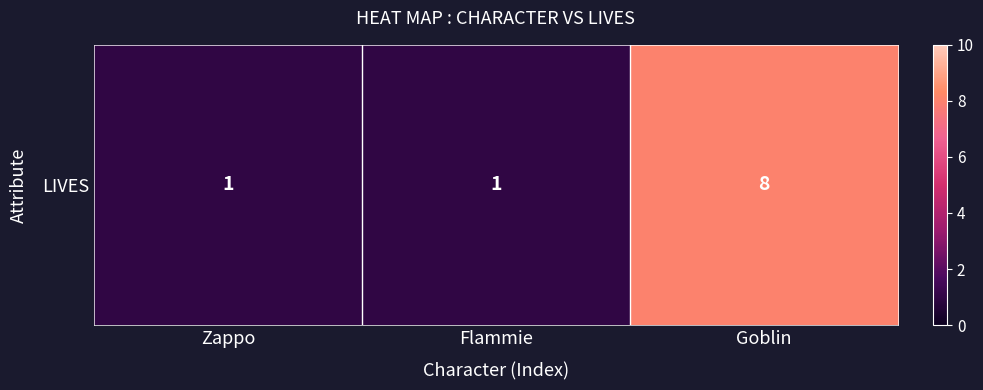

Rank the categories by value from lowest to highest.

Zappo, Flammie, Goblin